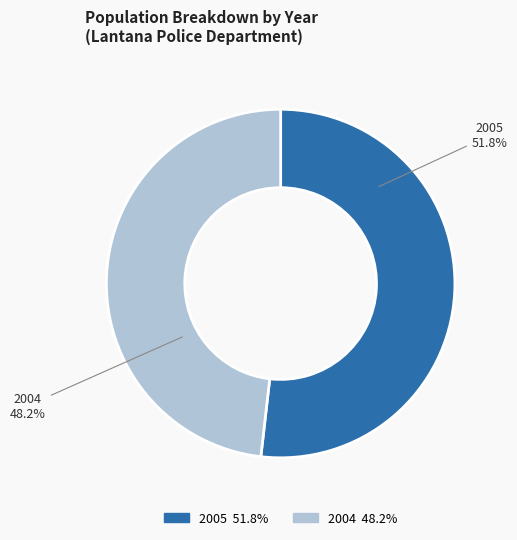

What percentage is NOT represented by 2004?

51.8%